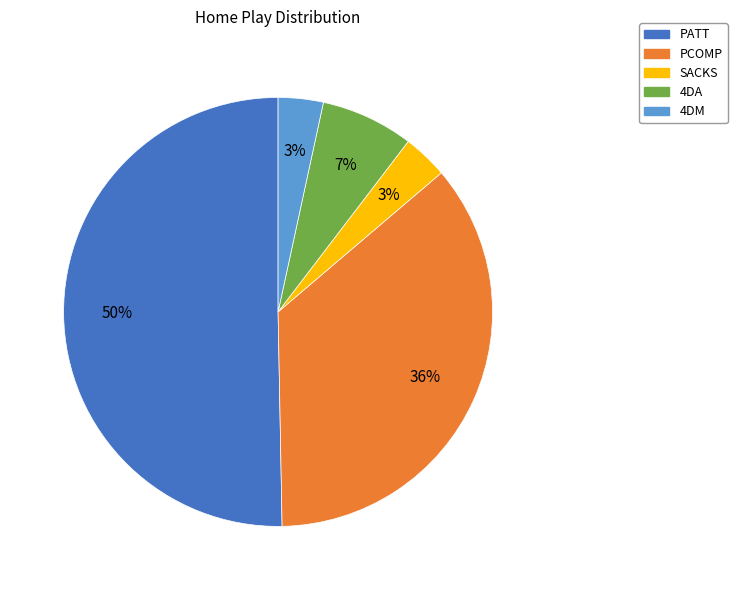

What is the largest slice in the pie chart?

PATT